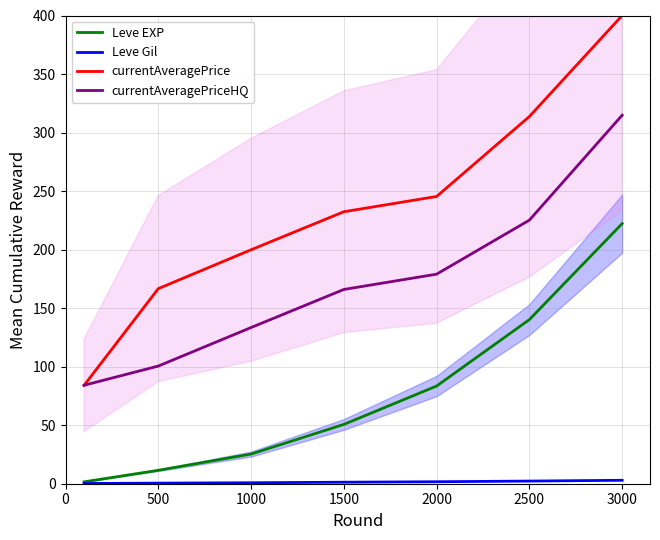

Is this an area chart (filled region under the line)?

No